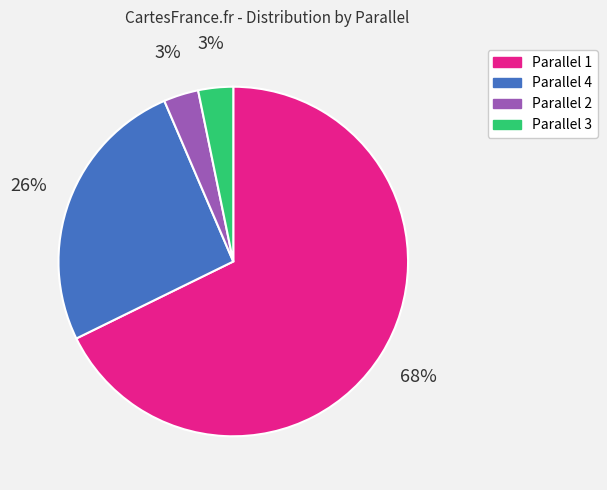

To the nearest percent, what is the difference between the largest and smallest slice percentages?

65%